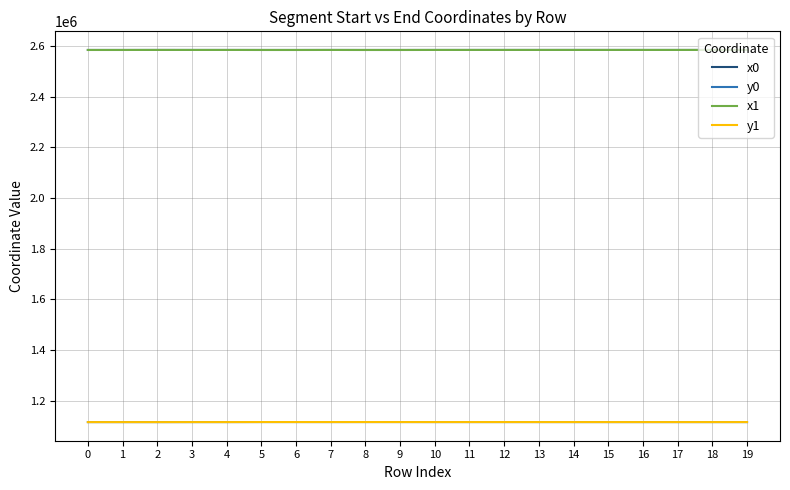

The value of y1 at 7 is 1613241.9. True or false?

False